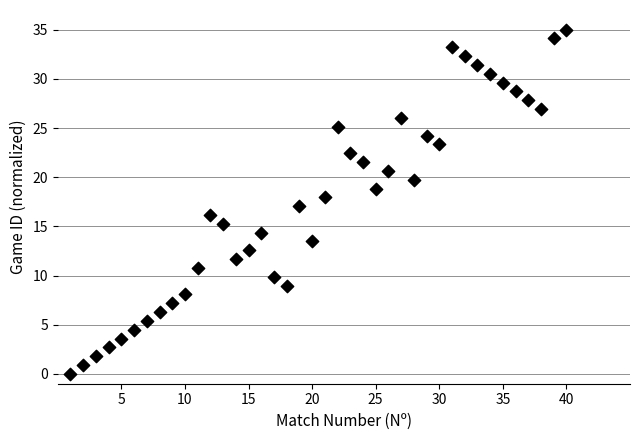

What is the range of X values (max minus min)?

39.0